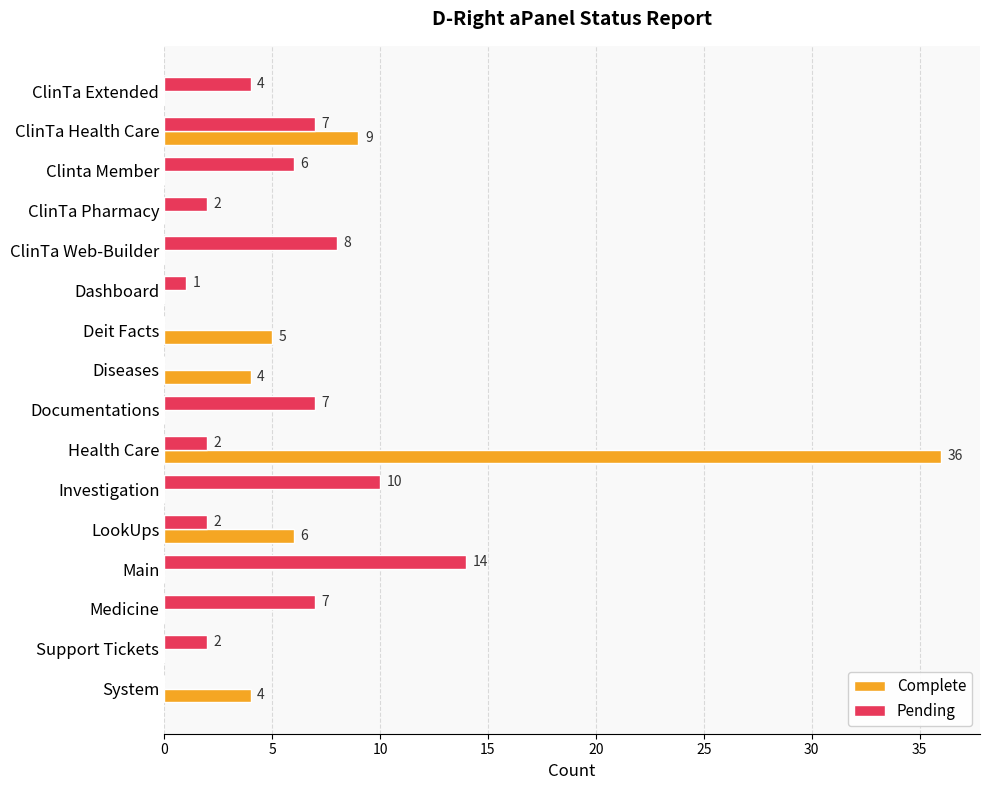

What is the sum of all Complete values?

64